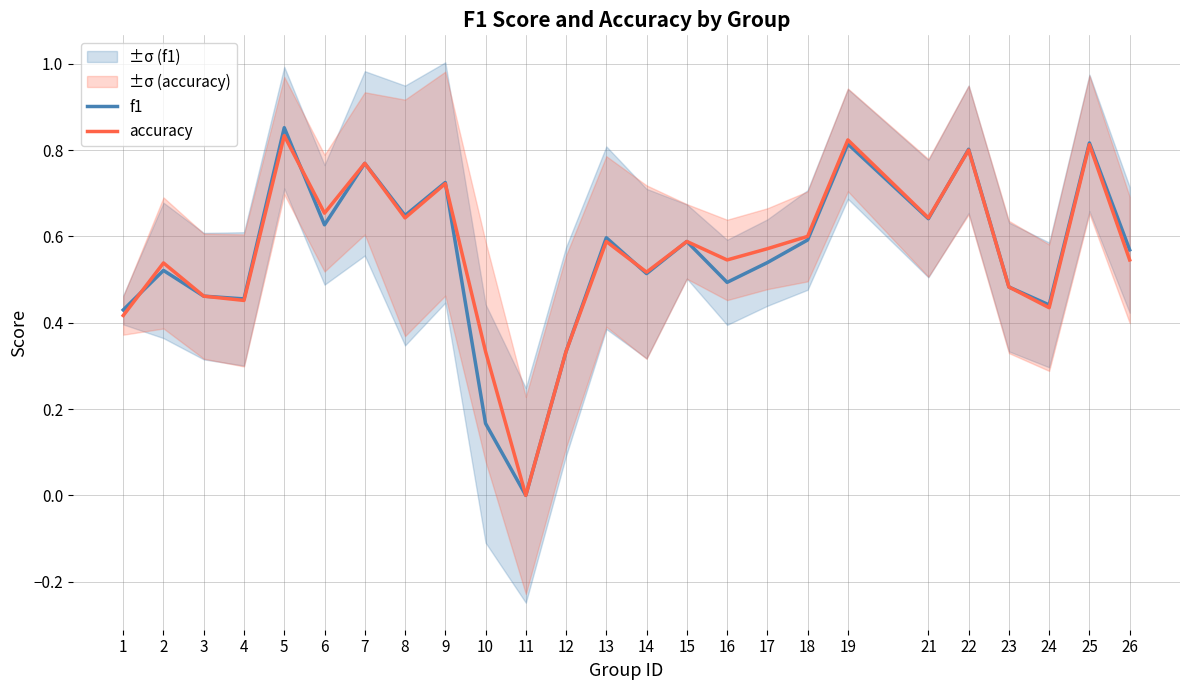

Is the value of f1 at 7 greater than the value of accuracy at 4?

Yes